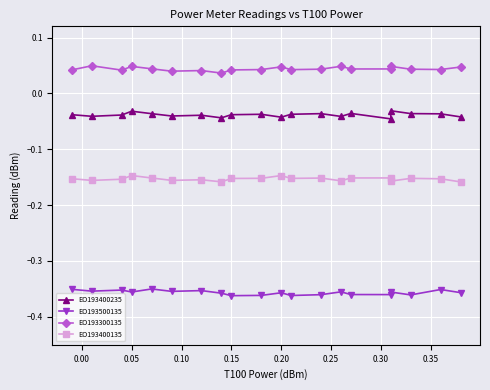

Rank the series by their maximum value, from highest to lowest.

EO193300135, EO193400235, EO193400135, EO193500135